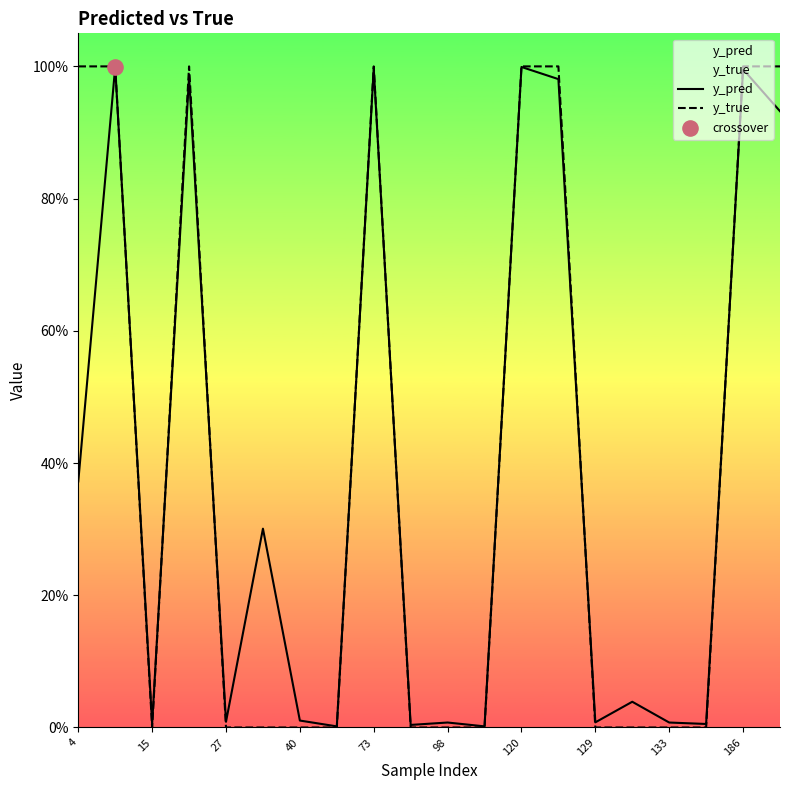

Which series contains the highest Y value?

y_true